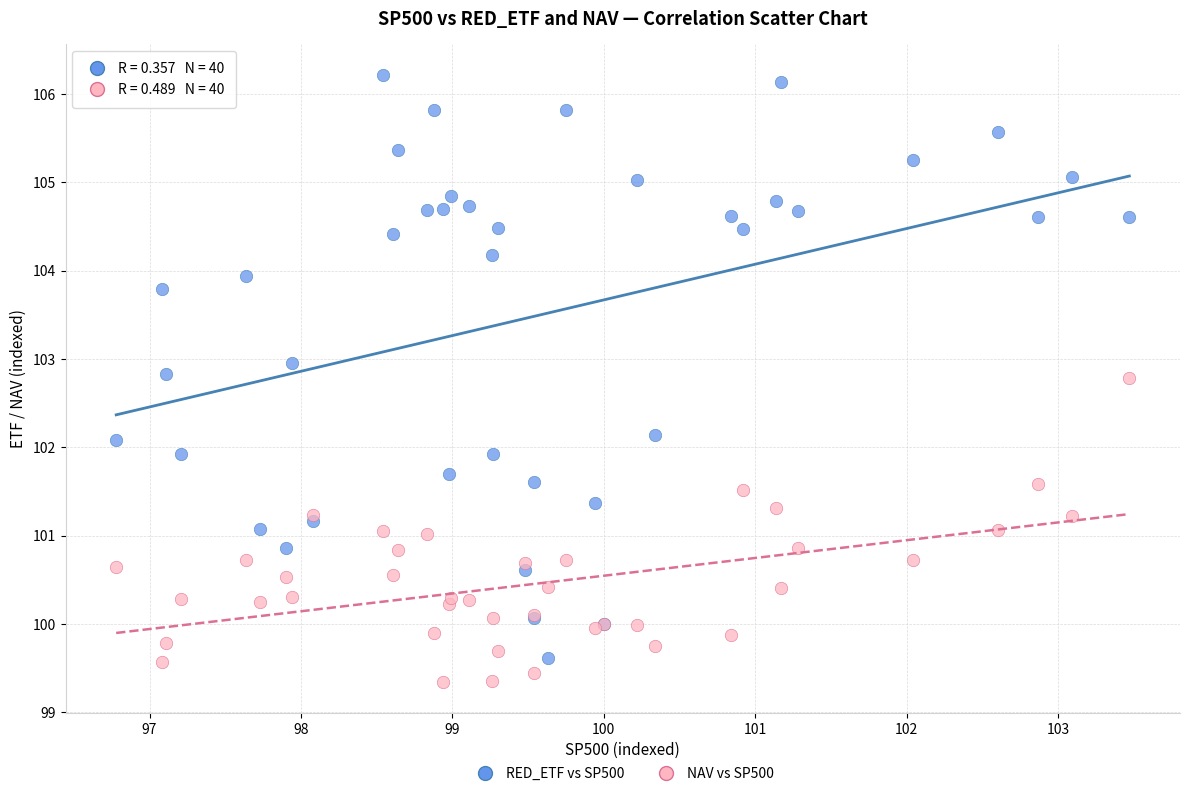

Which series has the largest Y range (max minus min)?

RED_ETF vs SP500